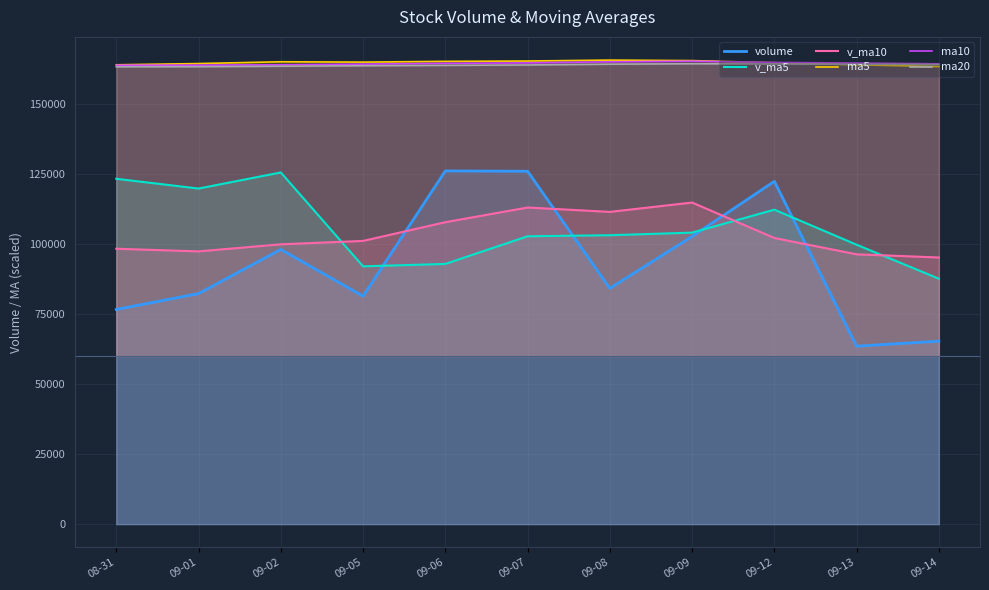

What is the difference between the second highest and minimum values in the ma10 series?

1215.0